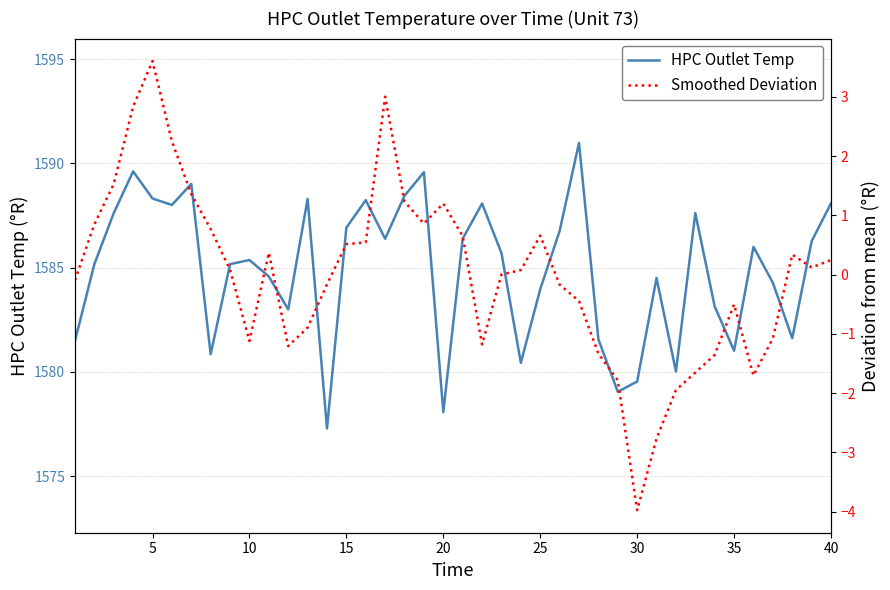

True or false: HPC Outlet Temp has a value of 1584.0 at 25.

True